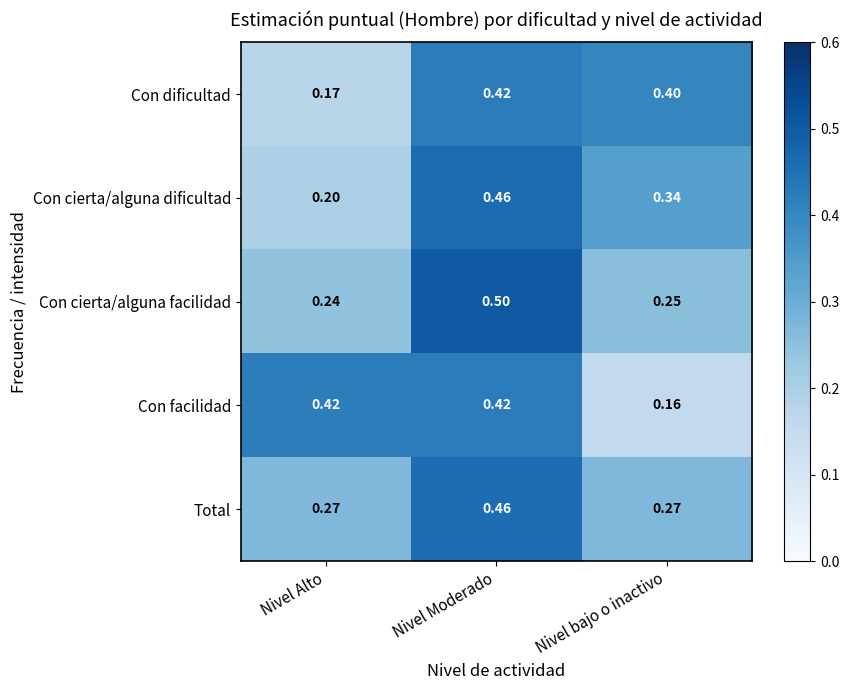

At which category does the chart reach its peak across all series?

Nivel Moderado